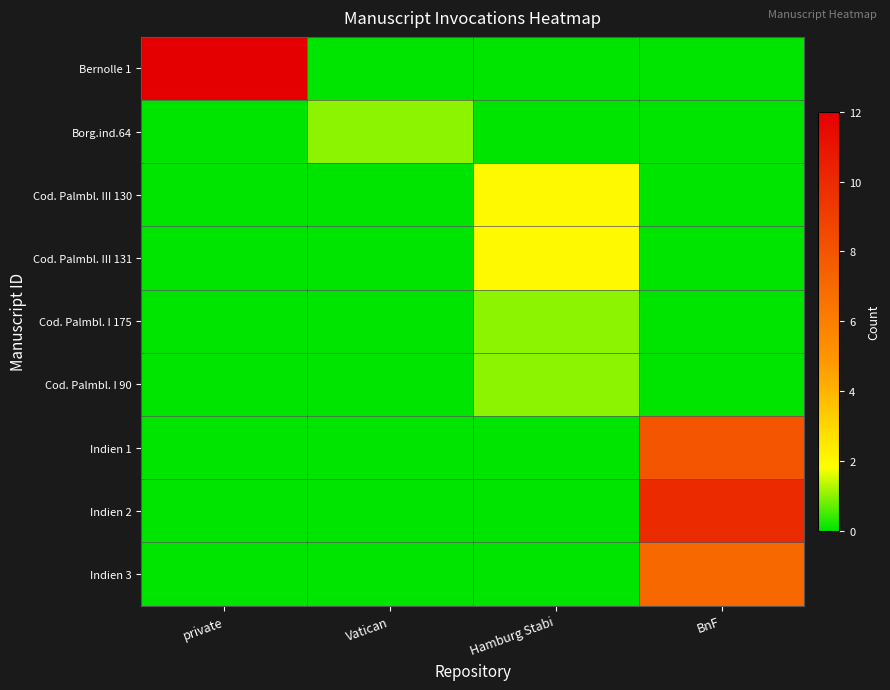

What is the difference between the highest and lowest values at BnF?

10